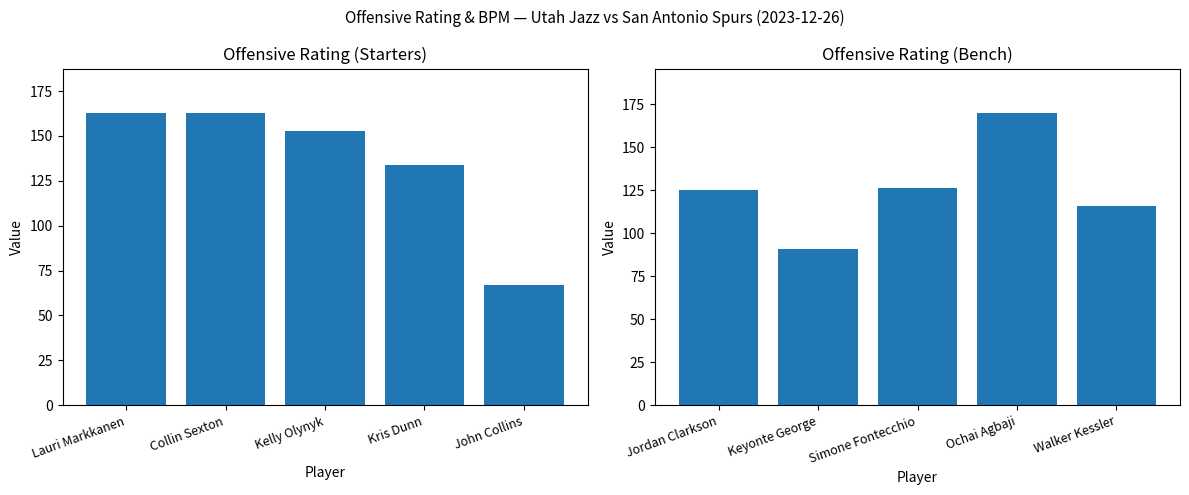

What is the difference between the second highest and second lowest values?

10